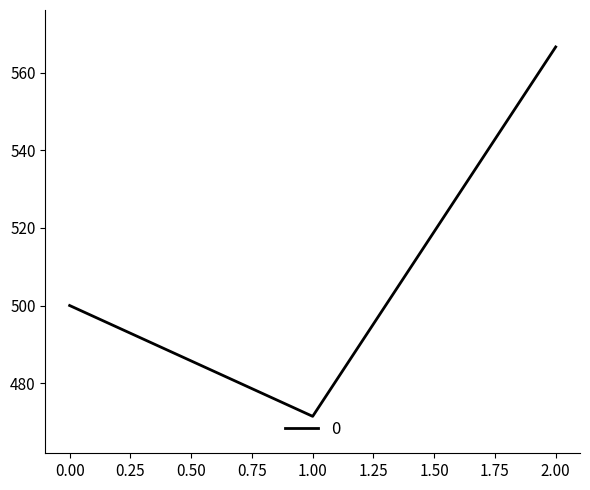

Is this an area chart (filled region under the line)?

No